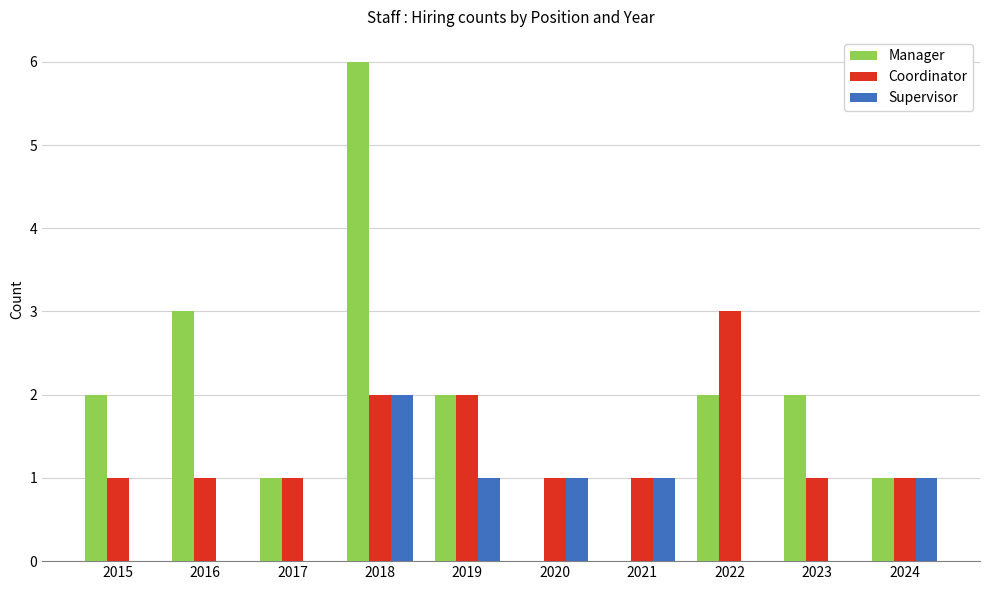

What are all the series names shown in the legend?

Manager, Coordinator, Supervisor